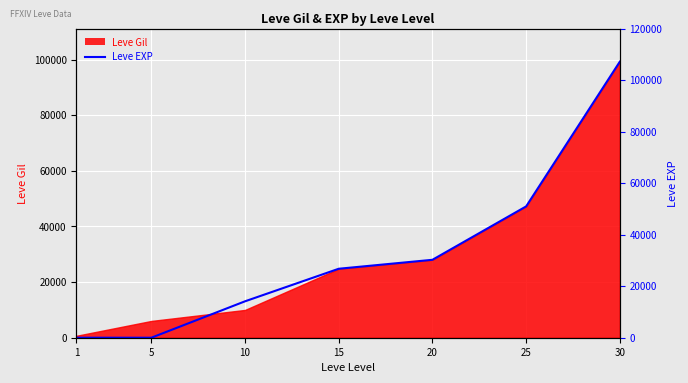

Which label corresponds to the largest value in the chart?

30